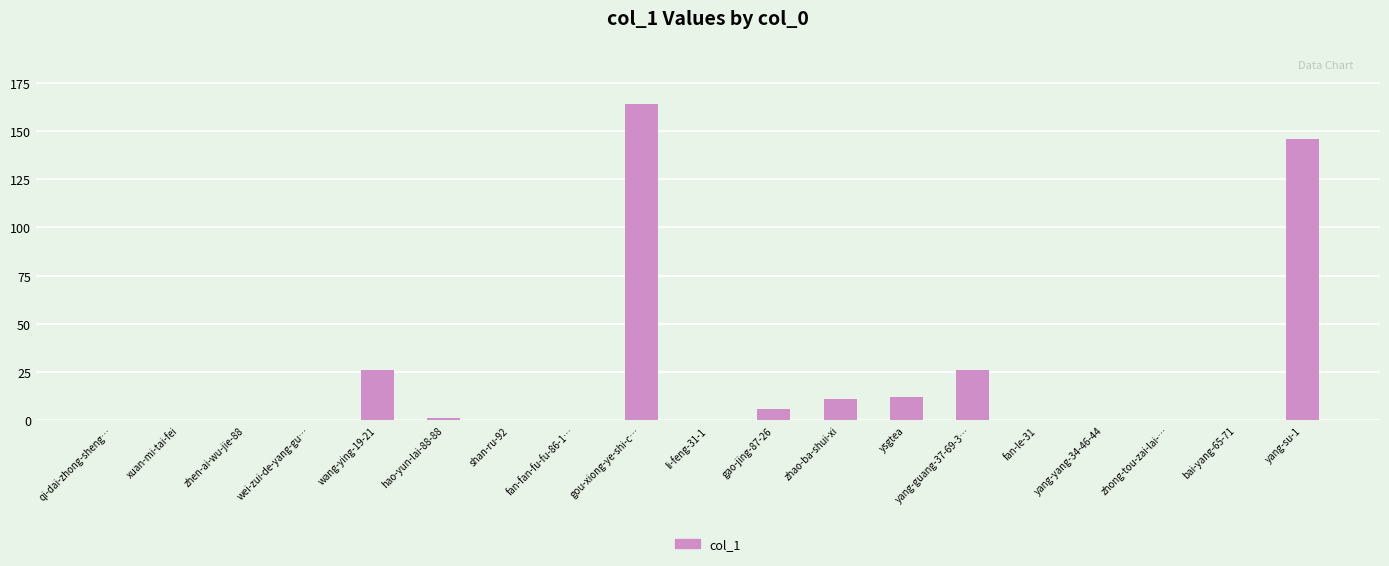

True or false: the data shows 0 at zhong-tou-zai-lai-….

True